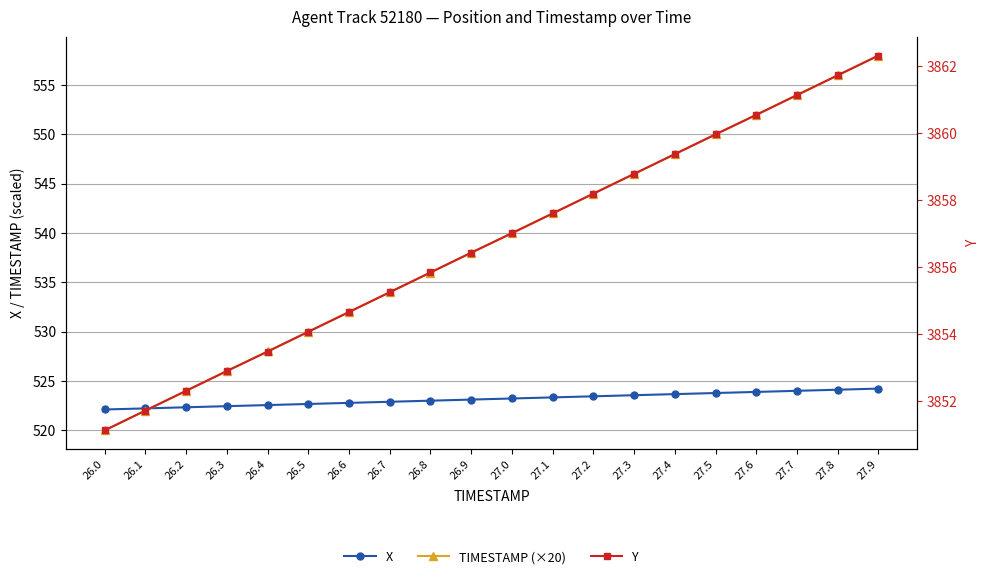

What are all the series names shown in the legend?

X, TIMESTAMP (×20), Y